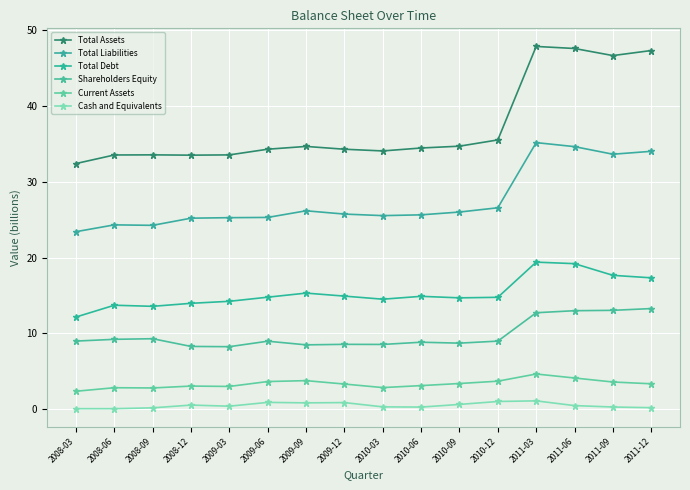

How many data points does each series have?

16